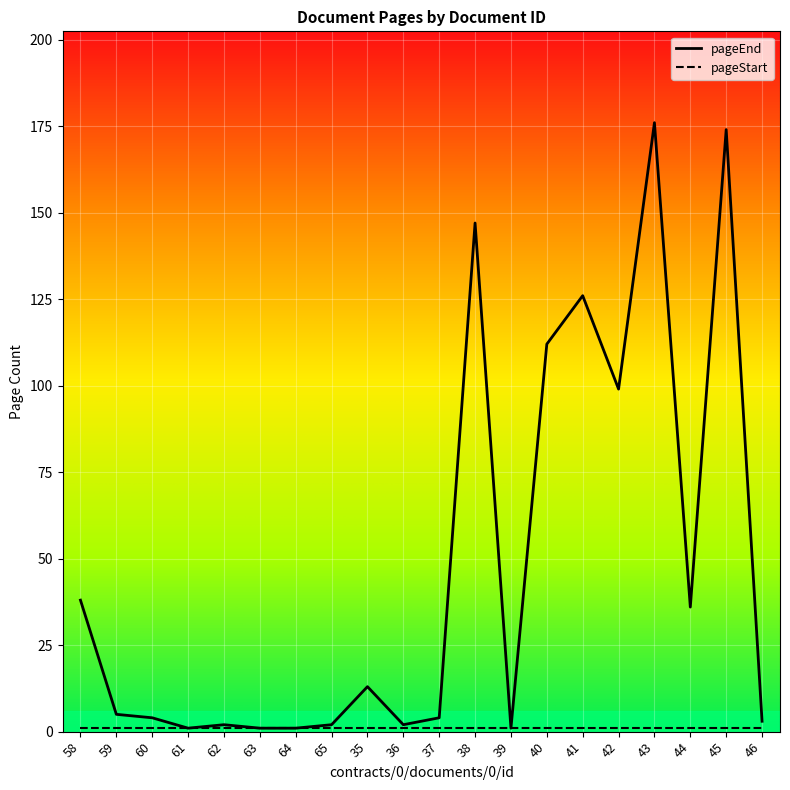

Which series has the widest spread of values?

pageEnd